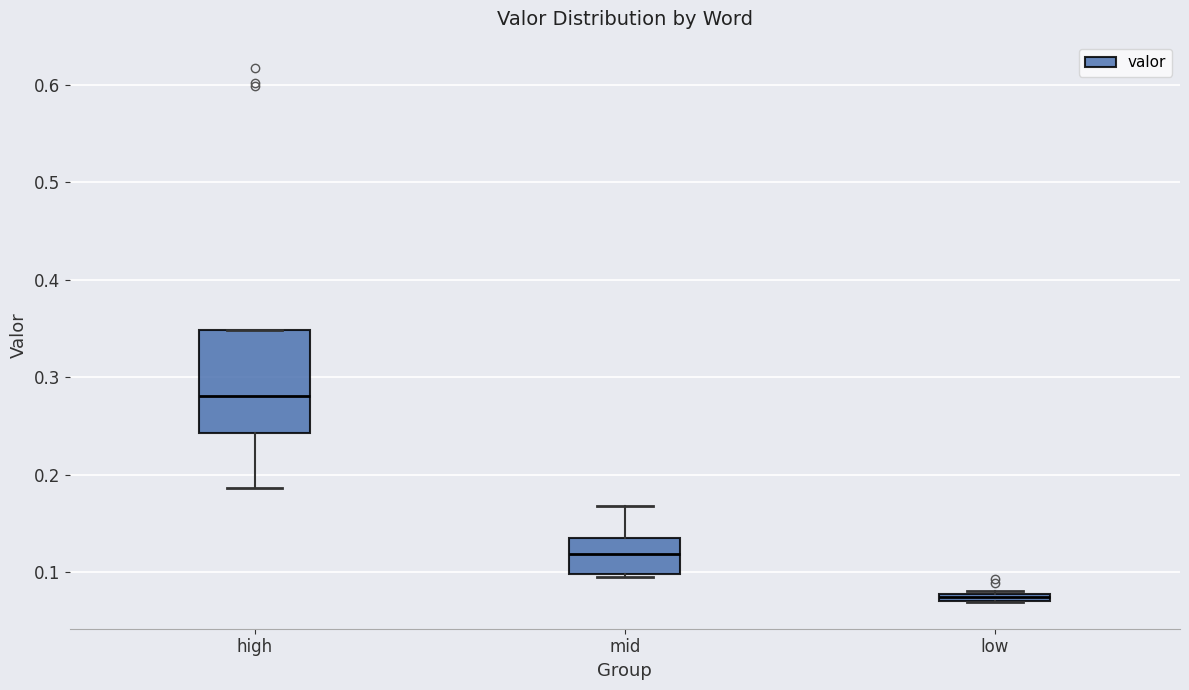

Which box has the highest median line?

high